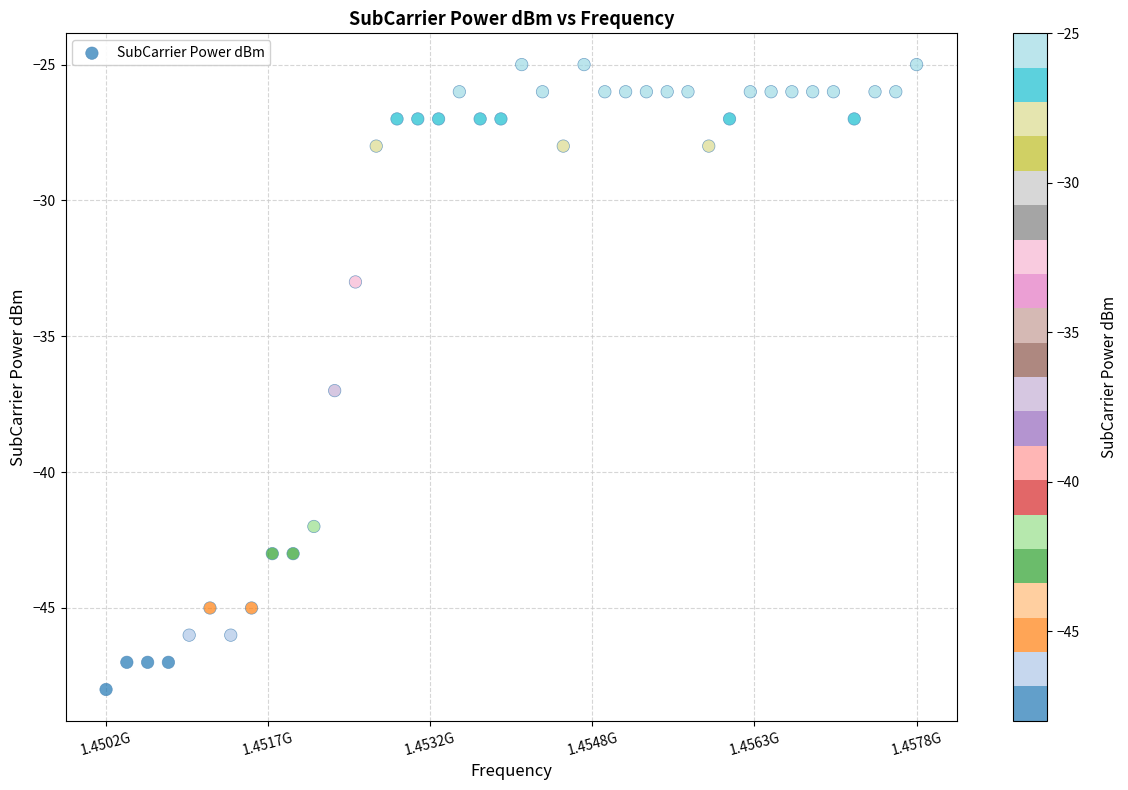

What Y value in the scatter plot is closest to -36?

-37